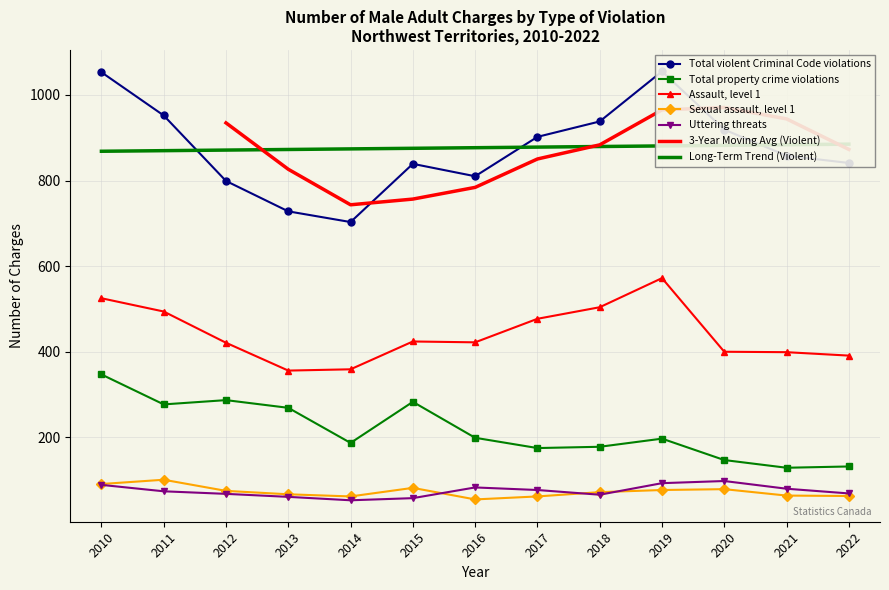

Rank the series by their maximum value, from lowest to highest.

Uttering threats, Sexual assault, level 1, Total property crime violations, Assault, level 1, Total violent Criminal Code violations